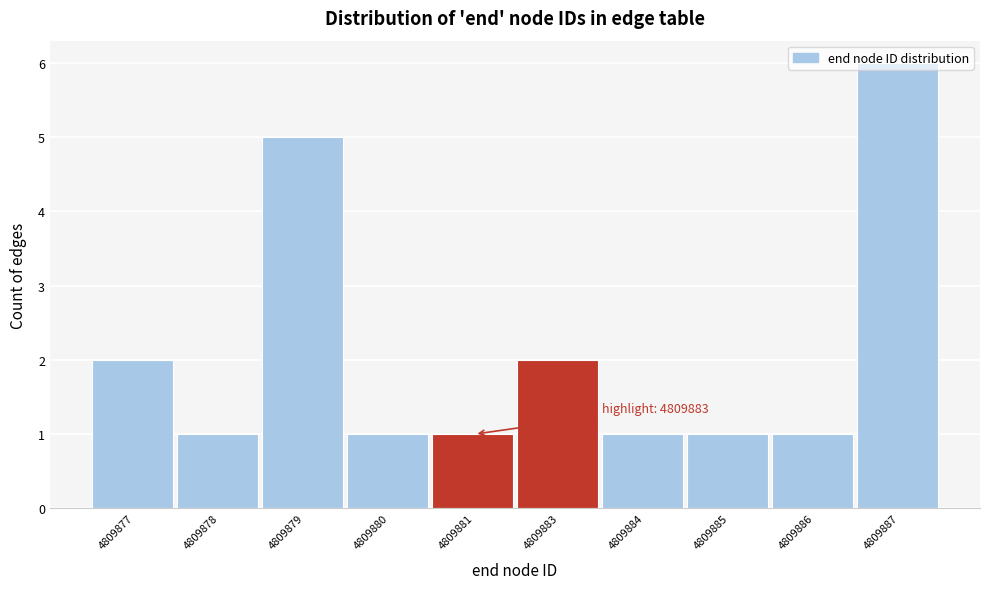

What is the difference between the second highest and second lowest values?

4